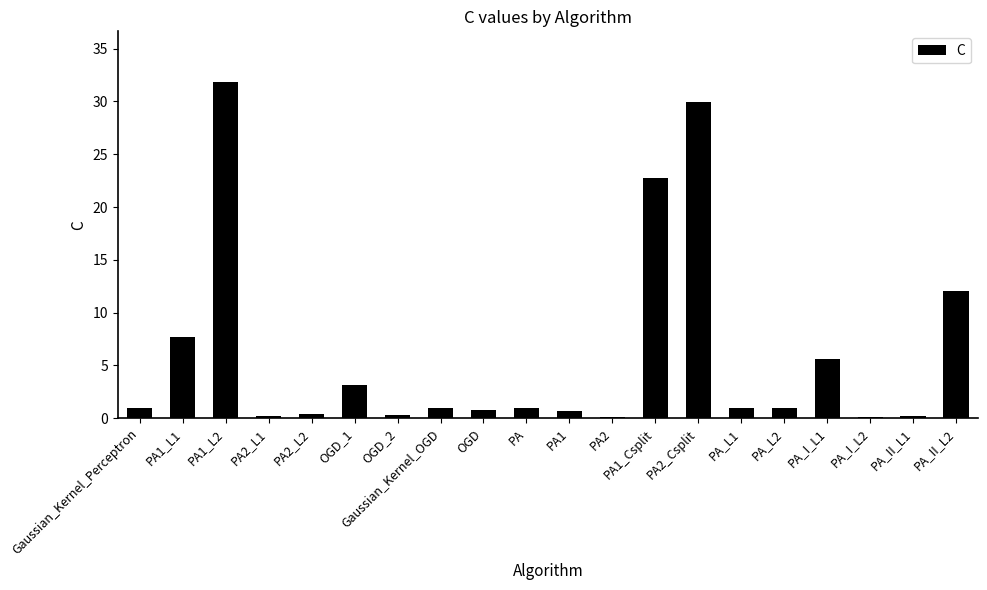

What is the approximate value at PA_I_L2?

0.1